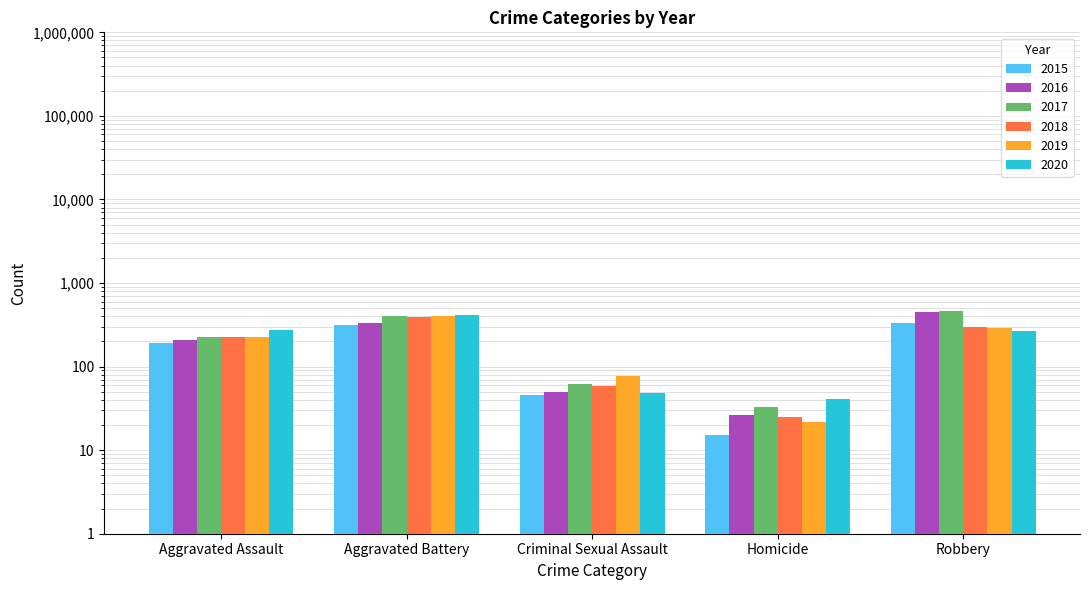

What is the approximate value of 2020 at Robbery, to the nearest 10?

260